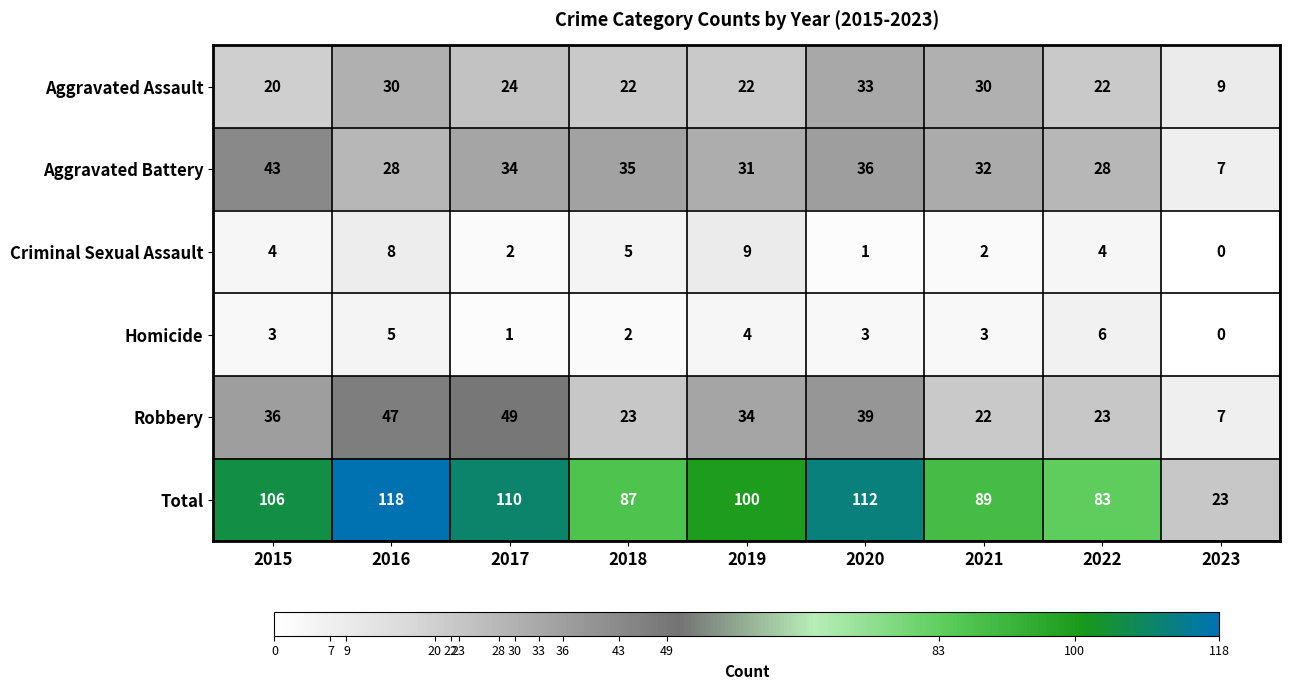

Between 2019 and 2021, which series saw the biggest shift?

Robbery